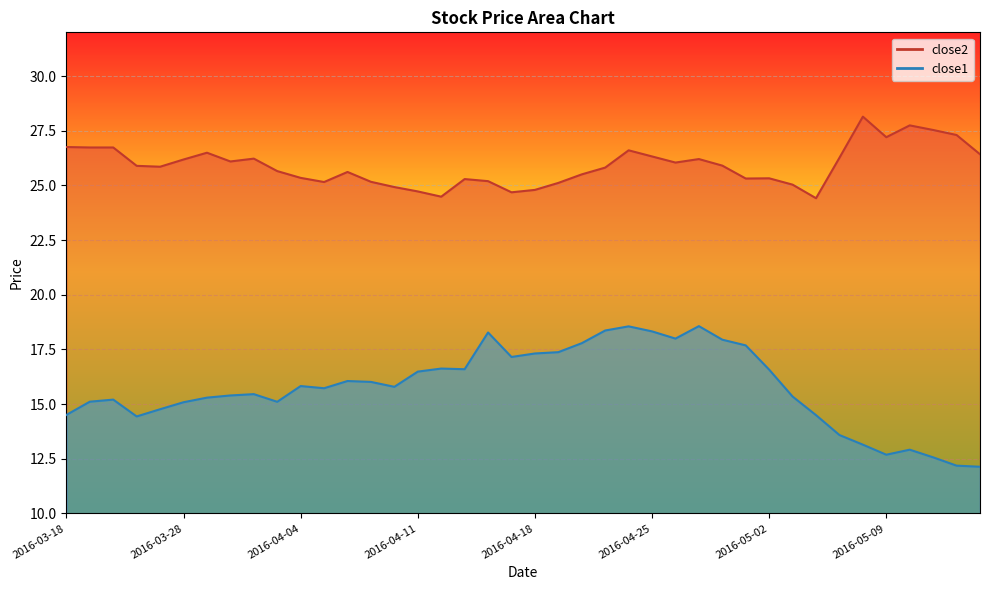

What are all the series names shown in the legend?

close2, close1